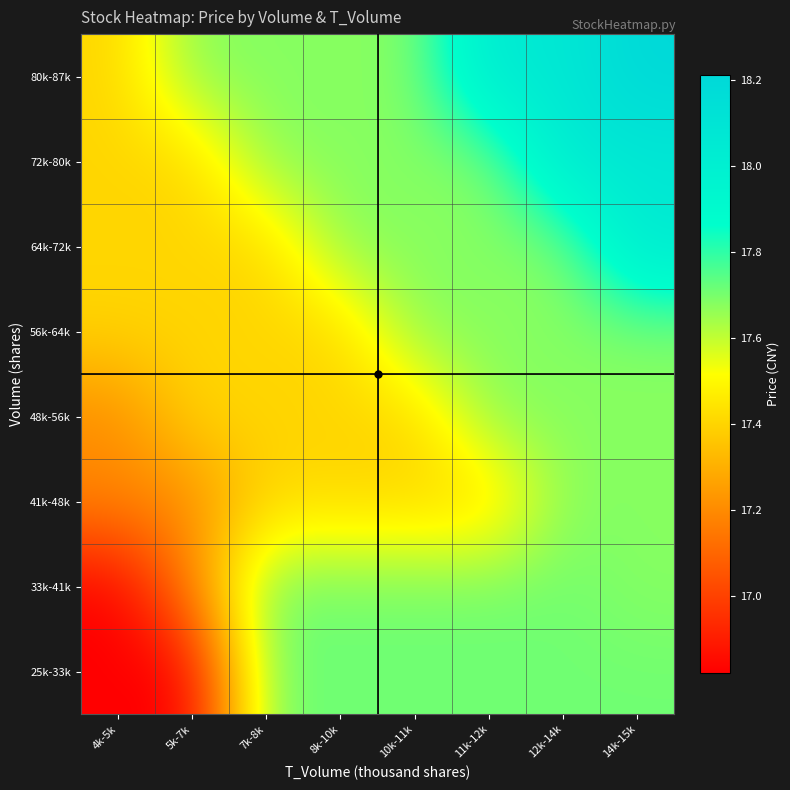

Reading left to right, transcribe all the data shown in this chart.

25k-33k: 4k-5k=16.8	5k-7k=16.8	7k-8k=17.7	8k-10k=17.7	10k-11k=17.7	11k-12k=17.7	12k-14k=17.7	14k-15k=17.7
33k-41k: 4k-5k=16.8	5k-7k=17.2	7k-8k=17.7	8k-10k=17.7	10k-11k=17.7	11k-12k=17.7	12k-14k=17.7	14k-15k=17.7
41k-48k: 4k-5k=17.2	5k-7k=17.2	7k-8k=17.4	8k-10k=17.4	10k-11k=17.4	11k-12k=17.4	12k-14k=17.7	14k-15k=17.7
48k-56k: 4k-5k=17.2	5k-7k=17.4	7k-8k=17.4	8k-10k=17.4	10k-11k=17.4	11k-12k=17.7	12k-14k=17.7	14k-15k=17.7
56k-64k: 4k-5k=17.4	5k-7k=17.4	7k-8k=17.4	8k-10k=17.4	10k-11k=17.7	11k-12k=17.7	12k-14k=17.7	14k-15k=17.7
64k-72k: 4k-5k=17.4	5k-7k=17.4	7k-8k=17.4	8k-10k=17.7	10k-11k=17.7	11k-12k=17.7	12k-14k=17.7	14k-15k=18.1
72k-80k: 4k-5k=17.4	5k-7k=17.4	7k-8k=17.7	8k-10k=17.7	10k-11k=17.7	11k-12k=17.7	12k-14k=18.1	14k-15k=18.1
80k-87k: 4k-5k=17.4	5k-7k=17.7	7k-8k=17.7	8k-10k=17.7	10k-11k=17.7	11k-12k=18.1	12k-14k=18.1	14k-15k=18.2